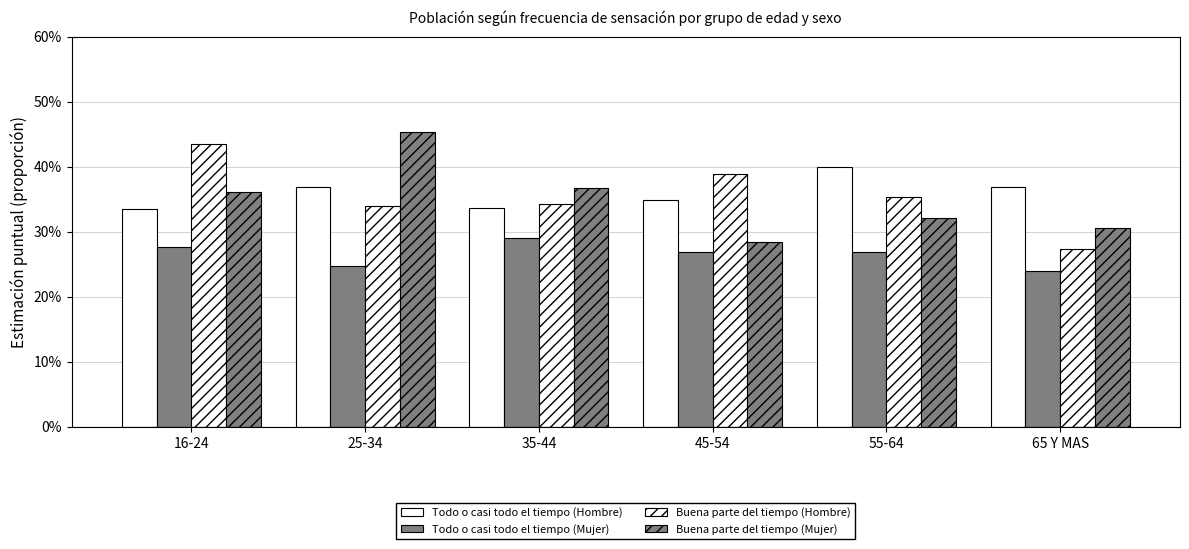

Are the bars horizontal?

No